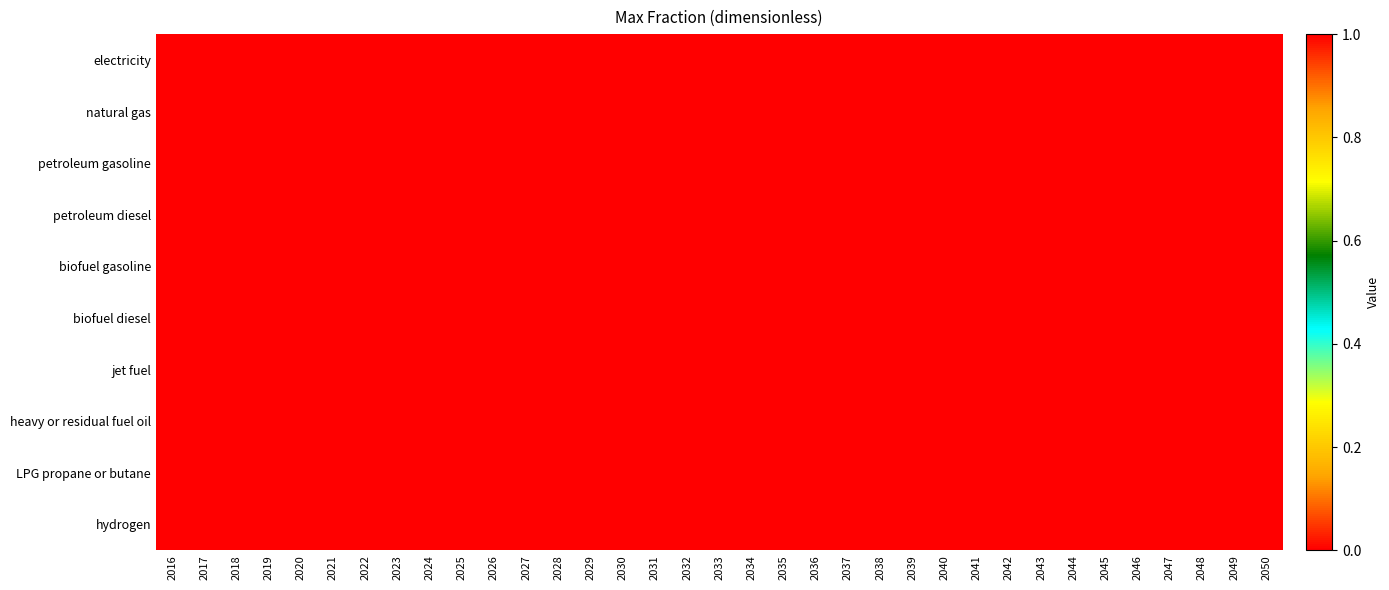

Reading left to right, extract all data points from this chart.

electricity: 2016=0	2017=0	2018=0	2019=0	2020=0	2021=0	2022=0	2023=0	2024=0	2025=0	2026=0	2027=0	2028=0	2029=0	2030=0	2031=0	2032=0	2033=0	2034=0	2035=0	2036=0	2037=0	2038=0	2039=0	2040=0	2041=0	2042=0	2043=0	2044=0	2045=0	2046=0	2047=0	2048=0	2049=0	2050=0
natural gas: 2016=0	2017=0	2018=0	2019=0	2020=0	2021=0	2022=0	2023=0	2024=0	2025=0	2026=0	2027=0	2028=0	2029=0	2030=0	2031=0	2032=0	2033=0	2034=0	2035=0	2036=0	2037=0	2038=0	2039=0	2040=0	2041=0	2042=0	2043=0	2044=0	2045=0	2046=0	2047=0	2048=0	2049=0	2050=0
petroleum gasoline: 2016=0	2017=0	2018=0	2019=0	2020=0	2021=0	2022=0	2023=0	2024=0	2025=0	2026=0	2027=0	2028=0	2029=0	2030=0	2031=0	2032=0	2033=0	2034=0	2035=0	2036=0	2037=0	2038=0	2039=0	2040=0	2041=0	2042=0	2043=0	2044=0	2045=0	2046=0	2047=0	2048=0	2049=0	2050=0
petroleum diesel: 2016=1	2017=1	2018=1	2019=1	2020=1	2021=1	2022=1	2023=1	2024=1	2025=1	2026=1	2027=1	2028=1	2029=1	2030=1	2031=1	2032=1	2033=1	2034=1	2035=1	2036=1	2037=1	2038=1	2039=1	2040=1	2041=1	2042=1	2043=1	2044=1	2045=1	2046=1	2047=1	2048=1	2049=1	2050=1
biofuel gasoline: 2016=0	2017=0	2018=0	2019=0	2020=0	2021=0	2022=0	2023=0	2024=0	2025=0	2026=0	2027=0	2028=0	2029=0	2030=0	2031=0	2032=0	2033=0	2034=0	2035=0	2036=0	2037=0	2038=0	2039=0	2040=0	2041=0	2042=0	2043=0	2044=0	2045=0	2046=0	2047=0	2048=0	2049=0	2050=0
biofuel diesel: 2016=1	2017=1	2018=1	2019=1	2020=1	2021=1	2022=1	2023=1	2024=1	2025=1	2026=1	2027=1	2028=1	2029=1	2030=1	2031=1	2032=1	2033=1	2034=1	2035=1	2036=1	2037=1	2038=1	2039=1	2040=1	2041=1	2042=1	2043=1	2044=1	2045=1	2046=1	2047=1	2048=1	2049=1	2050=1
jet fuel: 2016=0	2017=0	2018=0	2019=0	2020=0	2021=0	2022=0	2023=0	2024=0	2025=0	2026=0	2027=0	2028=0	2029=0	2030=0	2031=0	2032=0	2033=0	2034=0	2035=0	2036=0	2037=0	2038=0	2039=0	2040=0	2041=0	2042=0	2043=0	2044=0	2045=0	2046=0	2047=0	2048=0	2049=0	2050=0
heavy or residual fuel oil: 2016=0	2017=0	2018=0	2019=0	2020=0	2021=0	2022=0	2023=0	2024=0	2025=0	2026=0	2027=0	2028=0	2029=0	2030=0	2031=0	2032=0	2033=0	2034=0	2035=0	2036=0	2037=0	2038=0	2039=0	2040=0	2041=0	2042=0	2043=0	2044=0	2045=0	2046=0	2047=0	2048=0	2049=0	2050=0
LPG propane or butane: 2016=0	2017=0	2018=0	2019=0	2020=0	2021=0	2022=0	2023=0	2024=0	2025=0	2026=0	2027=0	2028=0	2029=0	2030=0	2031=0	2032=0	2033=0	2034=0	2035=0	2036=0	2037=0	2038=0	2039=0	2040=0	2041=0	2042=0	2043=0	2044=0	2045=0	2046=0	2047=0	2048=0	2049=0	2050=0
hydrogen: 2016=0	2017=0	2018=0	2019=0	2020=0	2021=0	2022=0	2023=0	2024=0	2025=0	2026=0	2027=0	2028=0	2029=0	2030=0	2031=0	2032=0	2033=0	2034=0	2035=0	2036=0	2037=0	2038=0	2039=0	2040=0	2041=0	2042=0	2043=0	2044=0	2045=0	2046=0	2047=0	2048=0	2049=0	2050=0